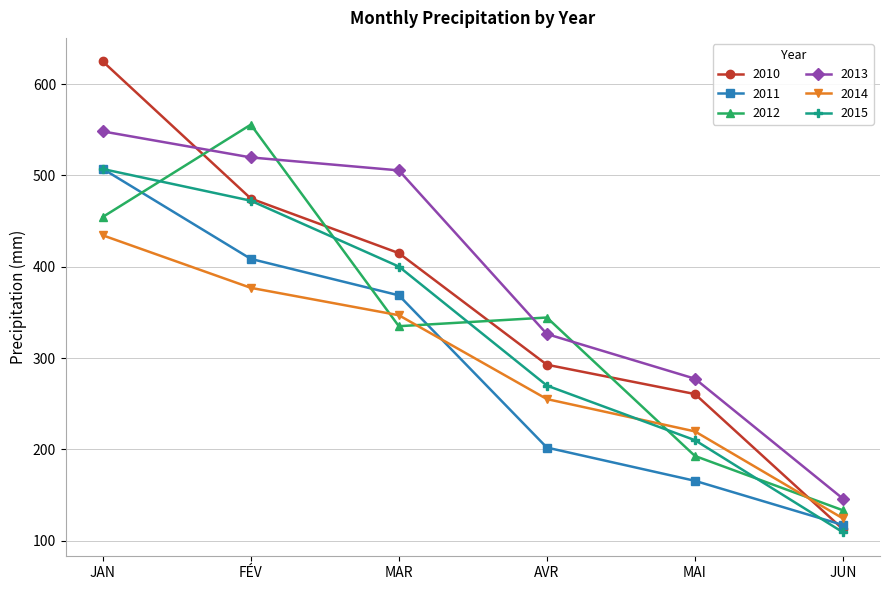

What is the difference between the second highest and second lowest values in the 2011 series?

243.0